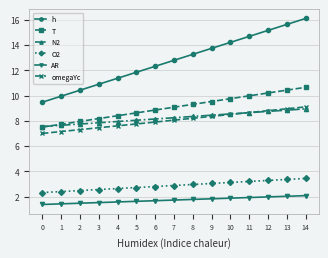

What is the total value across all series at 7?

42.8